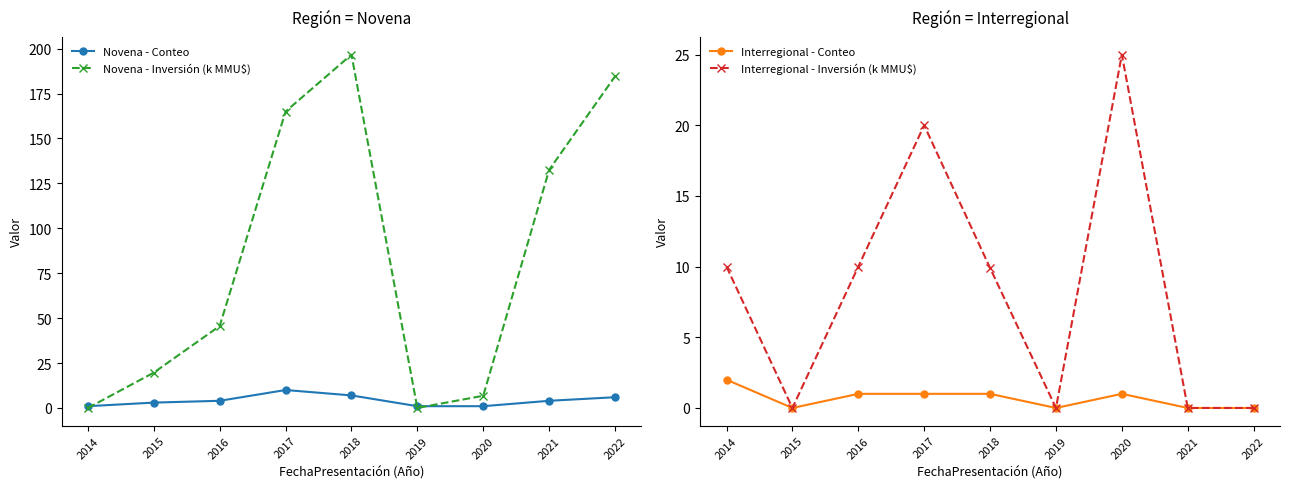

What is the difference between the maximum and second lowest values in the Interregional - Inversión (k MMU$) series?

25.0